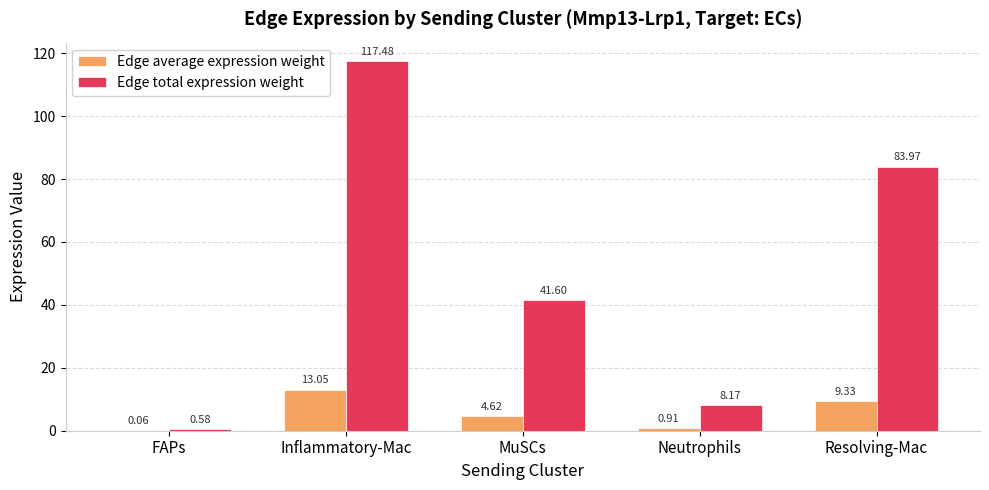

How many data points in Edge average expression weight are above 4?

3